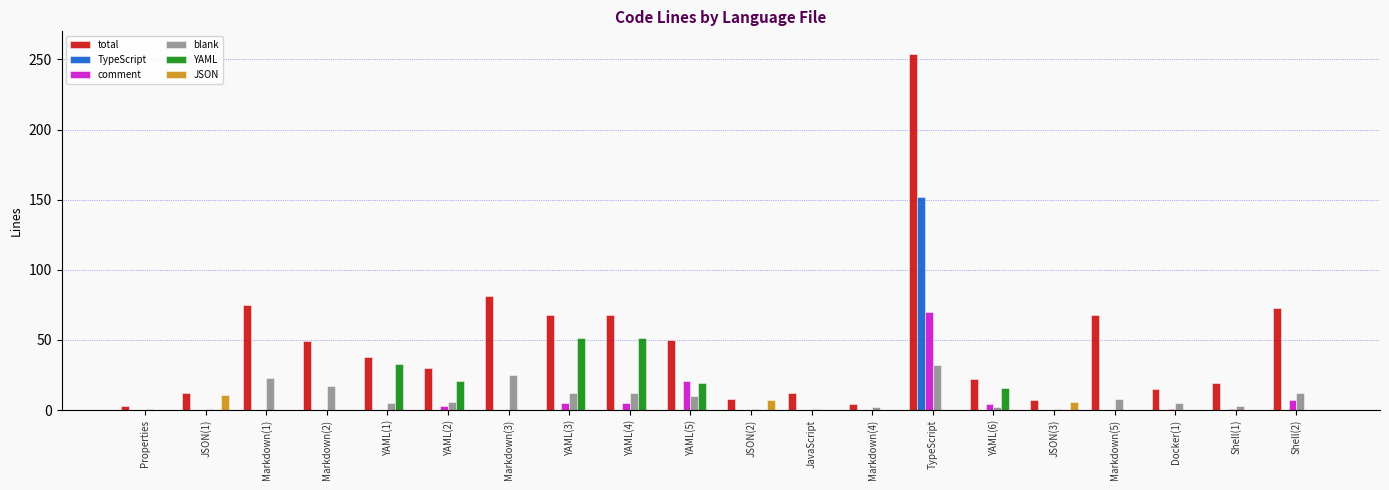

The YAML series shows 0 at TypeScript. True or false?

True